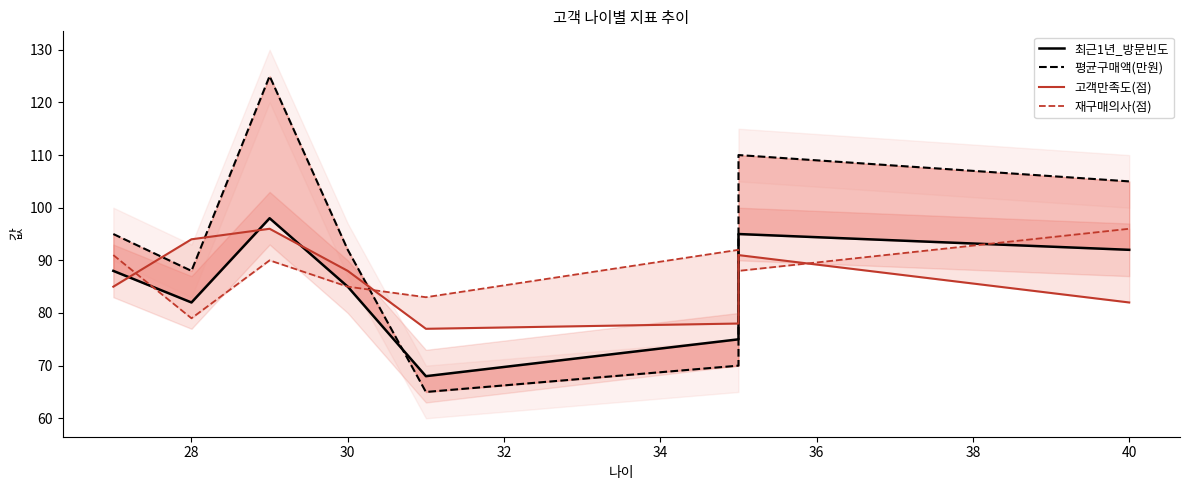

What is the minimum value for 평균구매액(만원)?

65